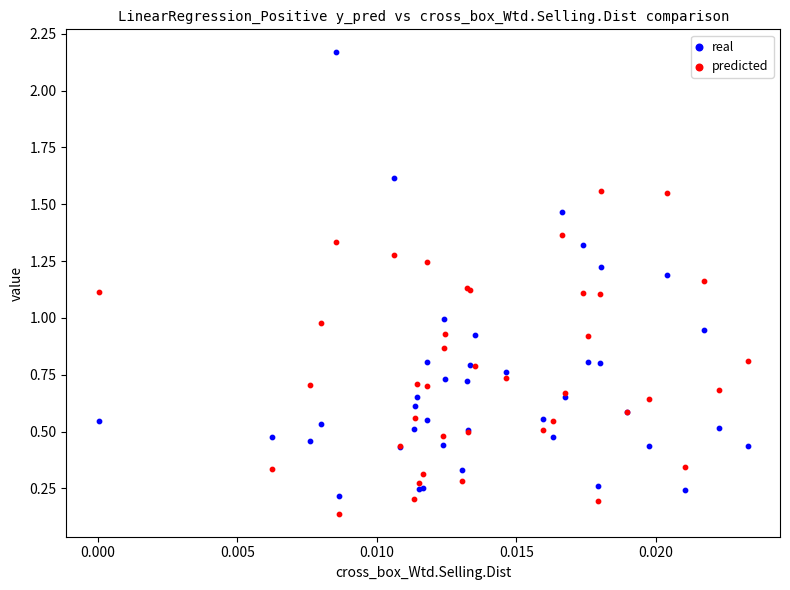

Which series reaches the minimum Y coordinate?

predicted